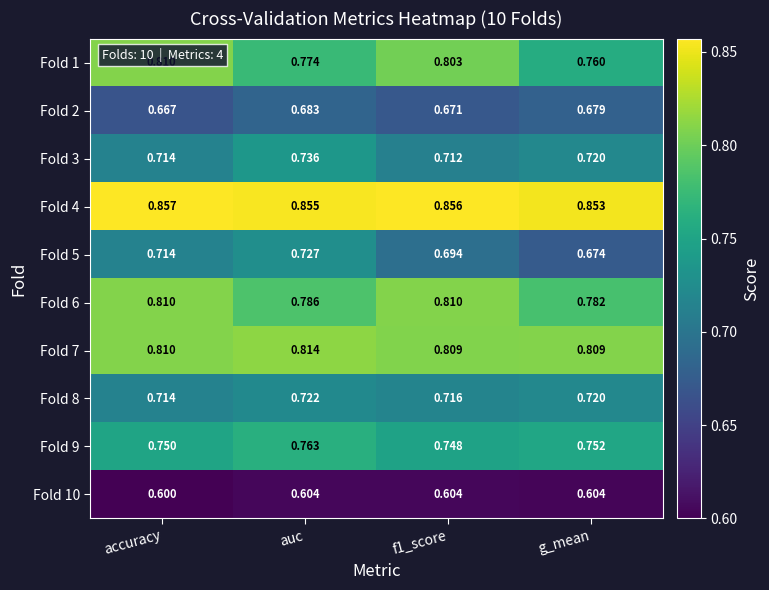

At which category is the sum across all series the highest?

auc